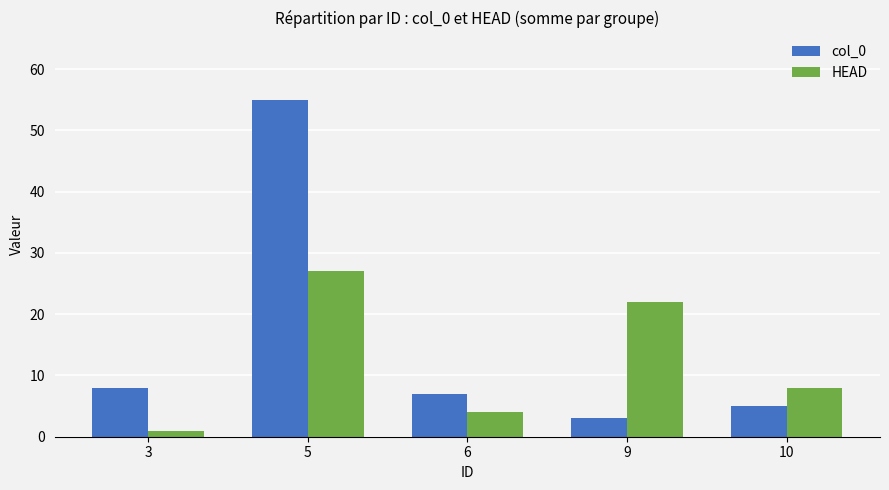

Which series has the largest total across all categories?

col_0